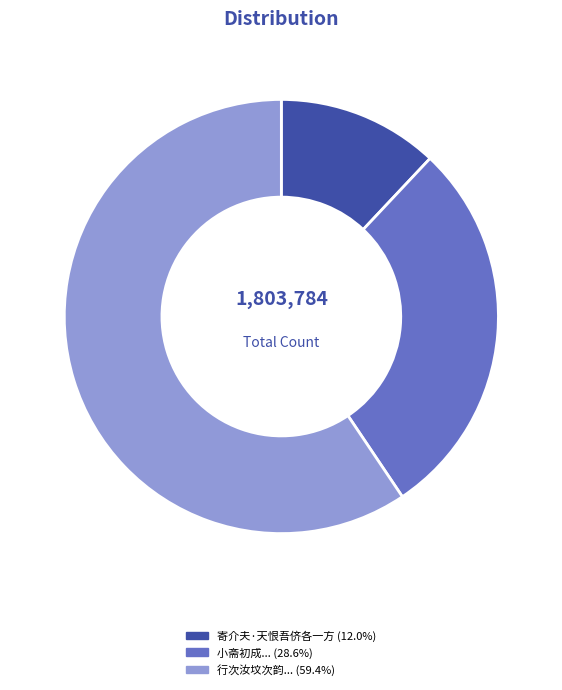

Is there any slice that represents more than half of the pie?

Yes